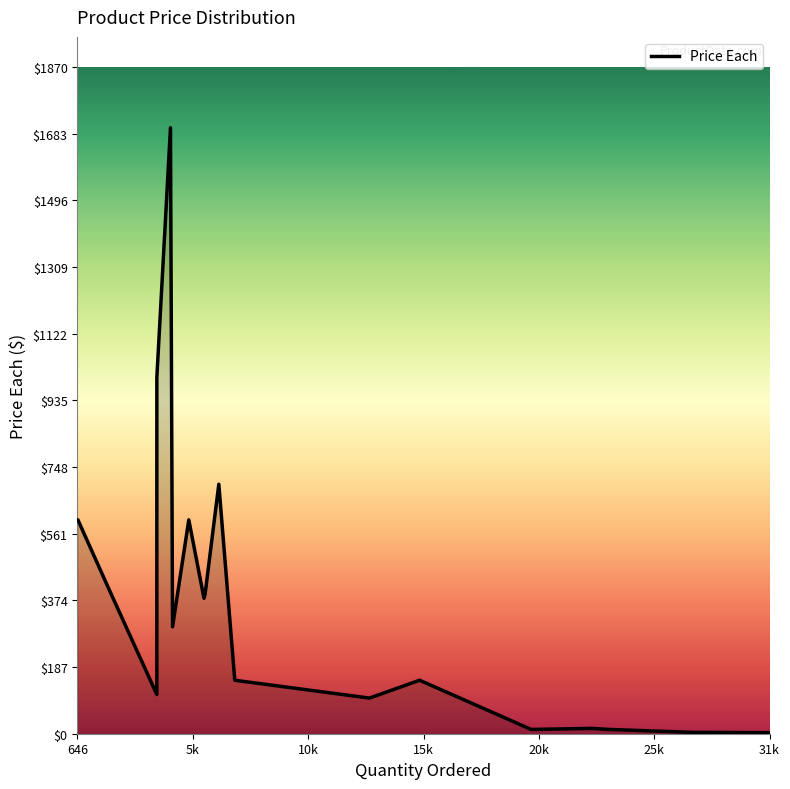

What is the difference between the maximum and minimum values?

1697.0